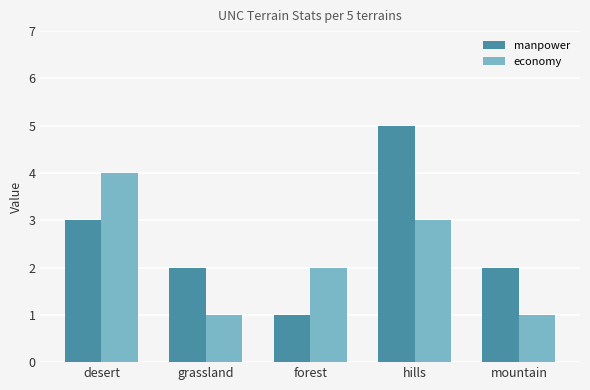

Reading left to right, extract all data points from this chart.

manpower: 3	2	1	5	2
economy: 4	1	2	3	1